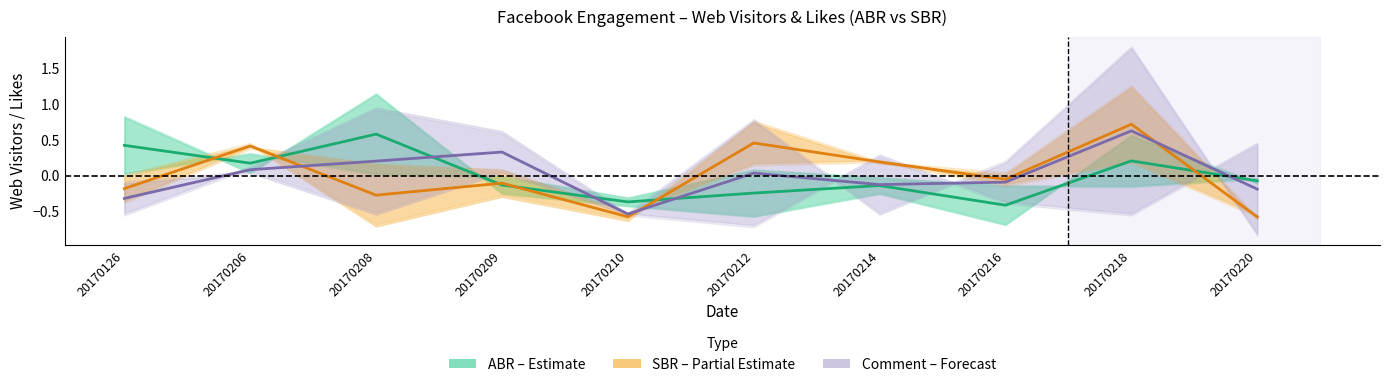

At which category is the sum across all series the highest?

20170218